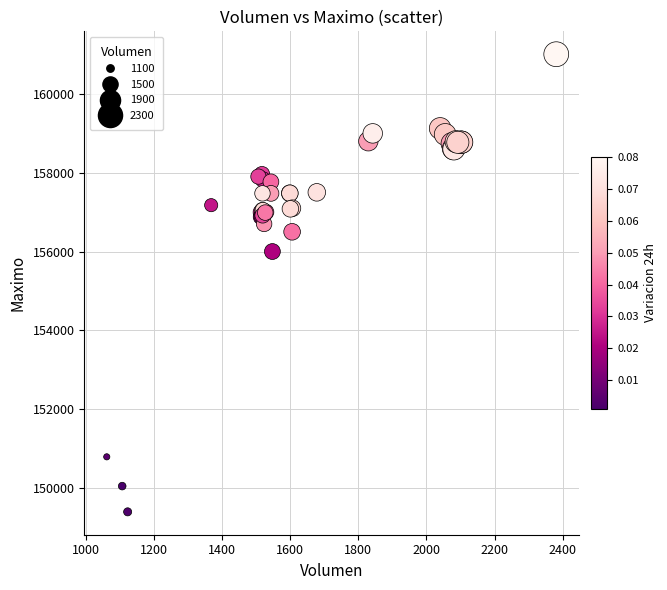

What Y value in the scatter plot is closest to 155202?

156000